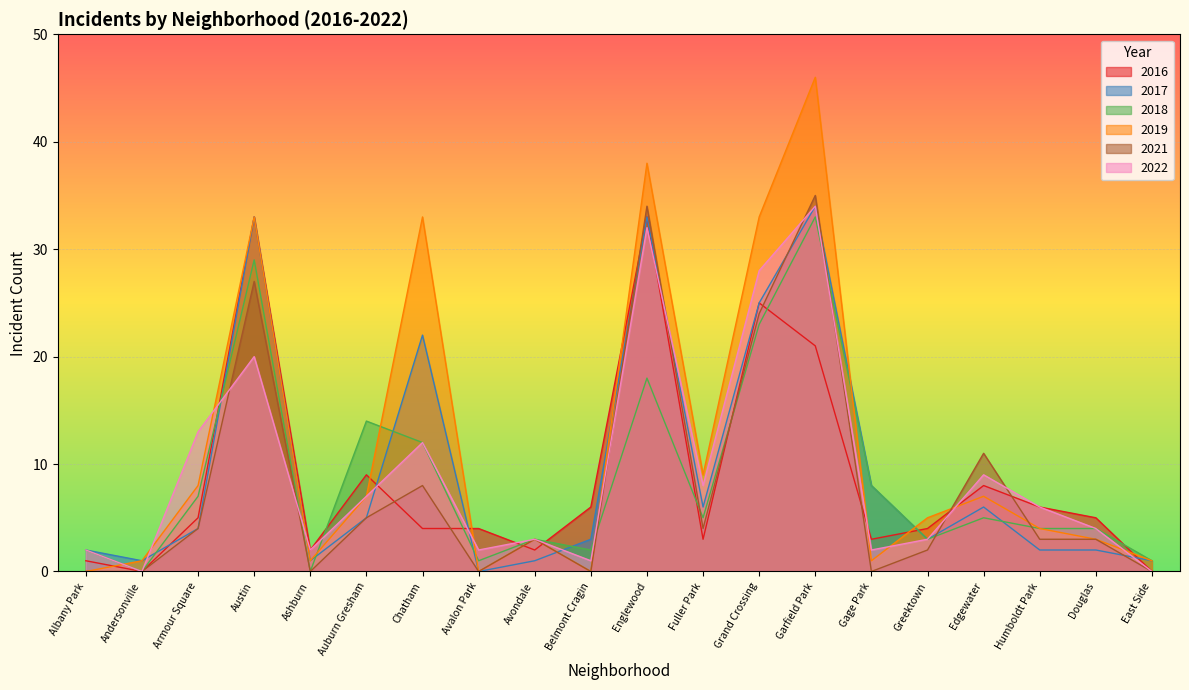

What position from the right is Douglas?

2